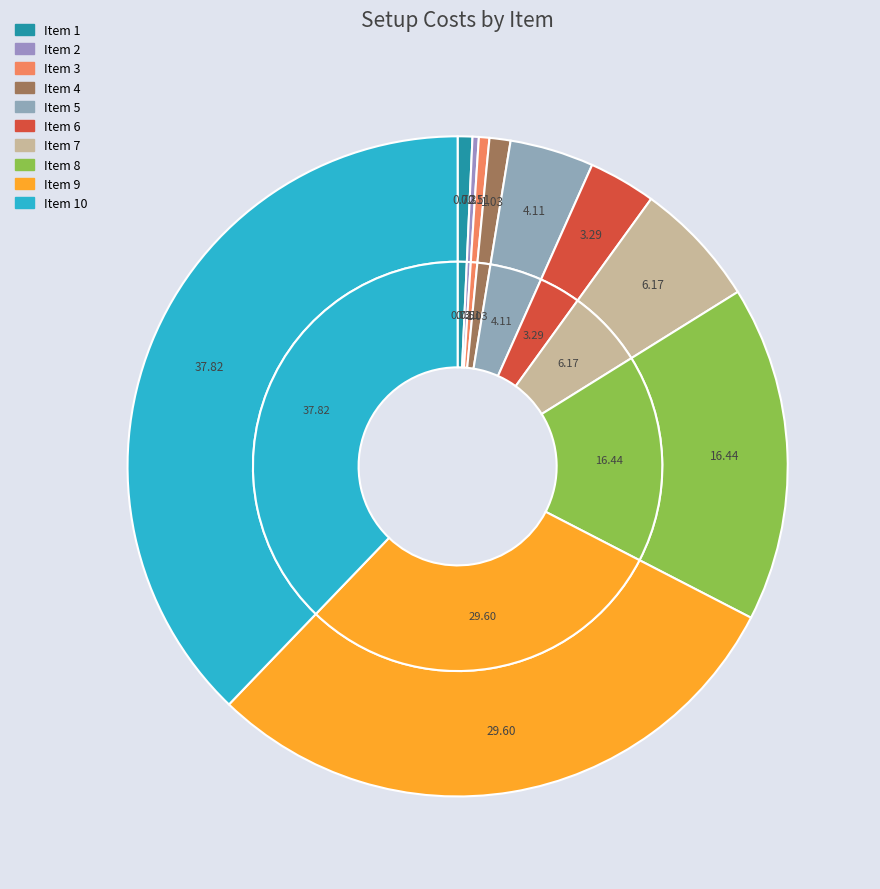

Is there a majority slice in this chart?

No